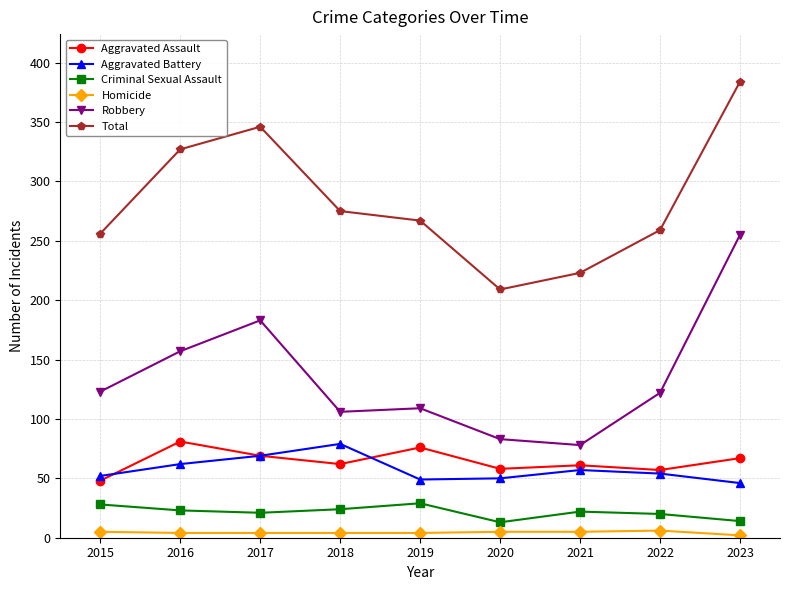

At which label does Robbery reach its minimum?

2021